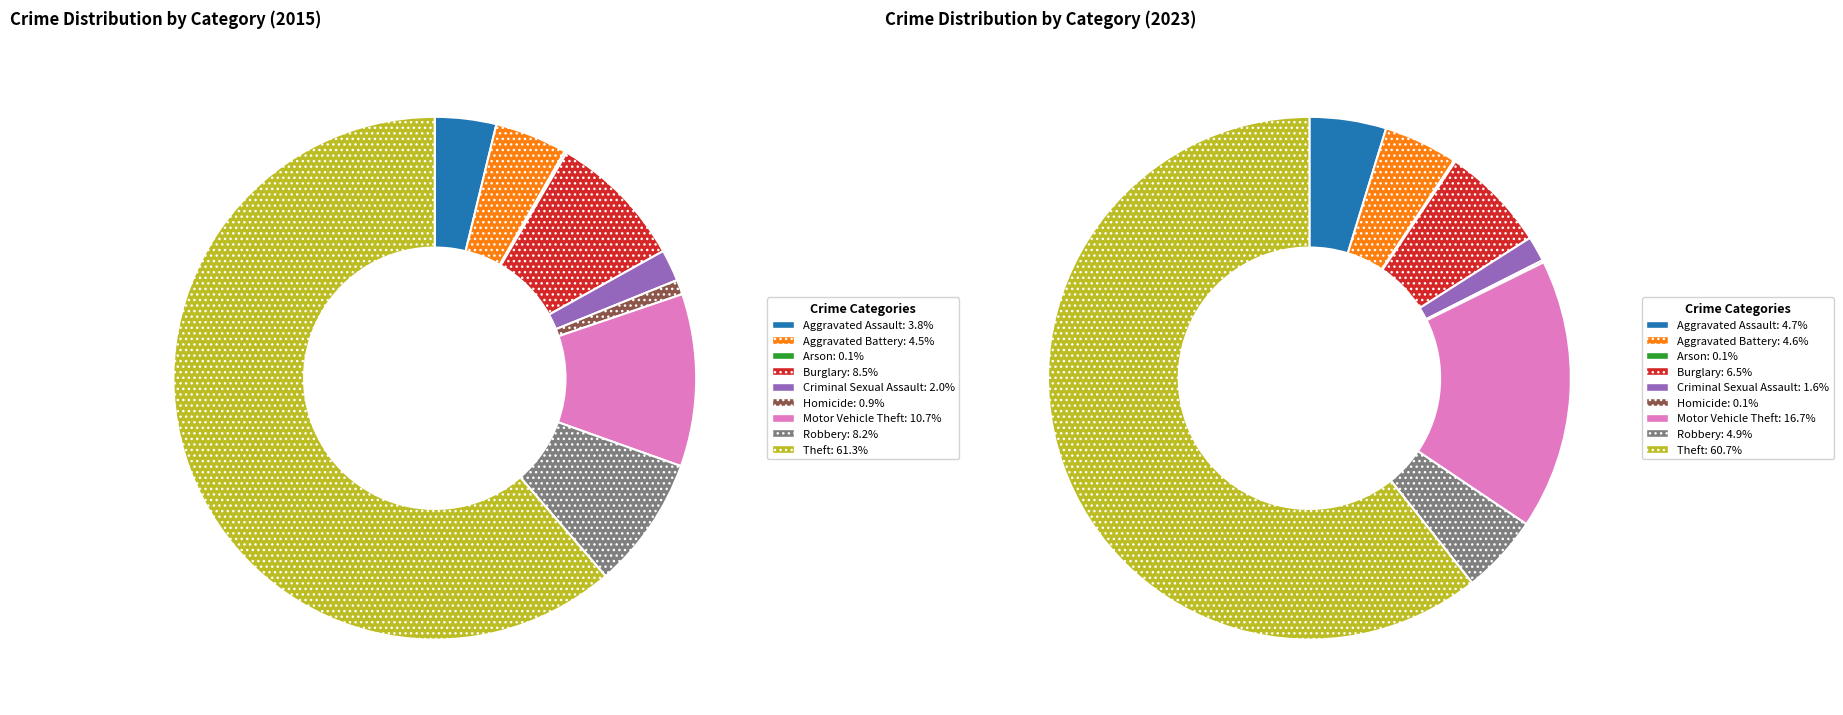

Do Robbery and Aggravated Assault together represent more than half of the pie?

No